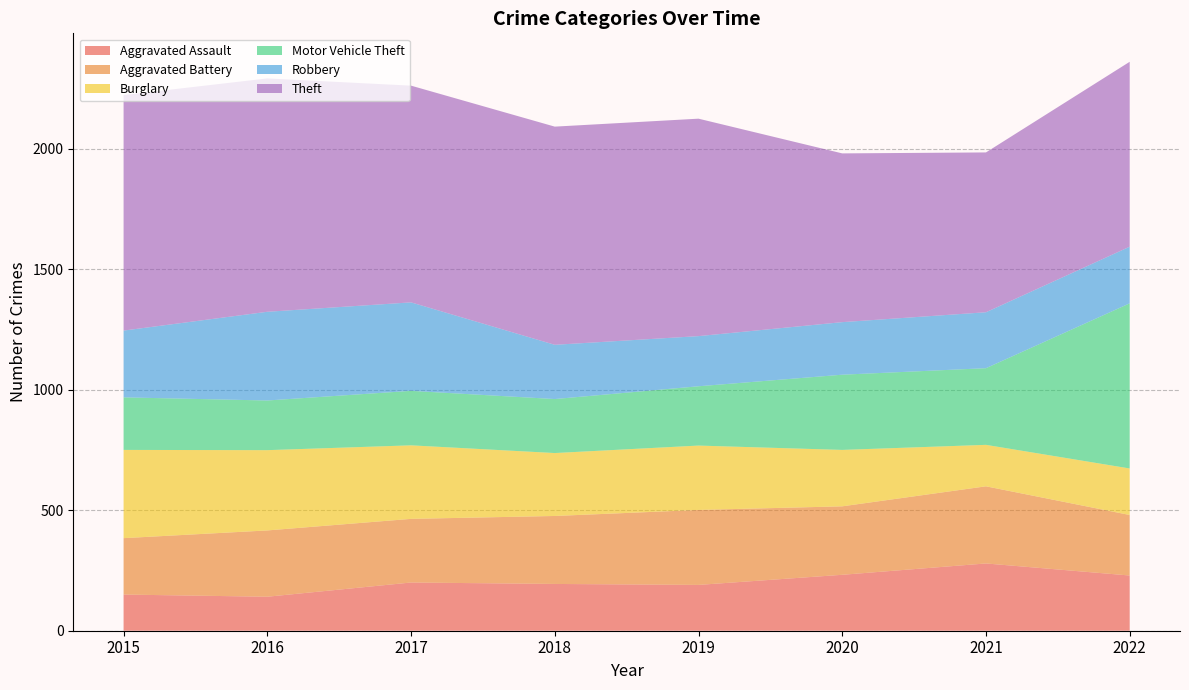

Reading right to left, what are all the values shown in this chart?

Aggravated Assault: 2022=229	2021=279	2020=232	2019=190	2018=194	2017=200	2016=141	2015=150
Aggravated Battery: 2022=251	2021=320	2020=284	2019=311	2018=282	2017=264	2016=275	2015=234
Burglary: 2022=193	2021=172	2020=234	2019=267	2018=261	2017=305	2016=333	2015=366
Motor Vehicle Theft: 2022=685	2021=318	2020=312	2019=246	2018=224	2017=226	2016=206	2015=218
Robbery: 2022=235	2021=232	2020=218	2019=208	2018=225	2017=367	2016=368	2015=277
Theft: 2022=767	2021=663	2020=700	2019=902	2018=905	2017=899	2016=968	2015=977